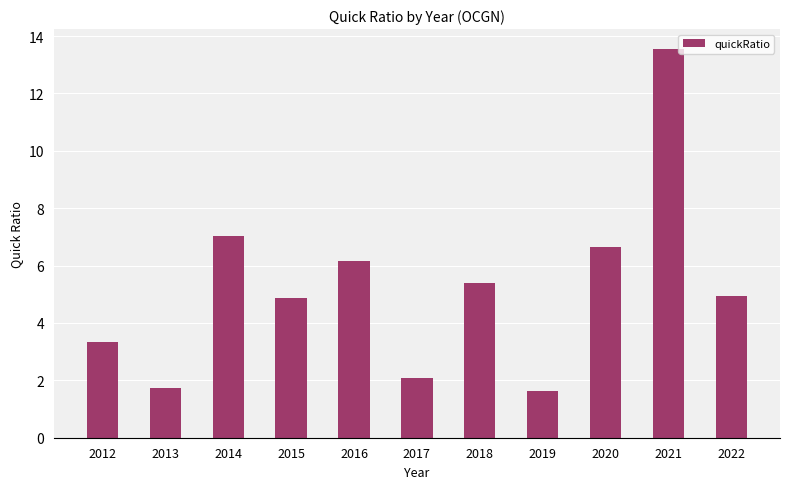

Which category has the highest value across all series?

2021